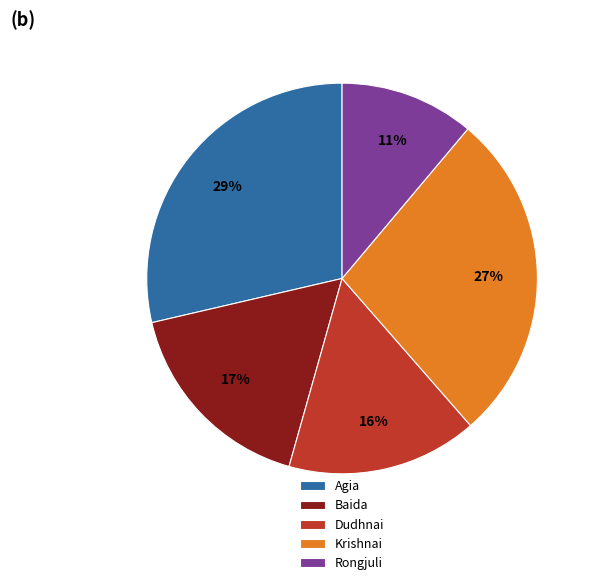

Which has a higher value, Krishnai or Agia?

Agia